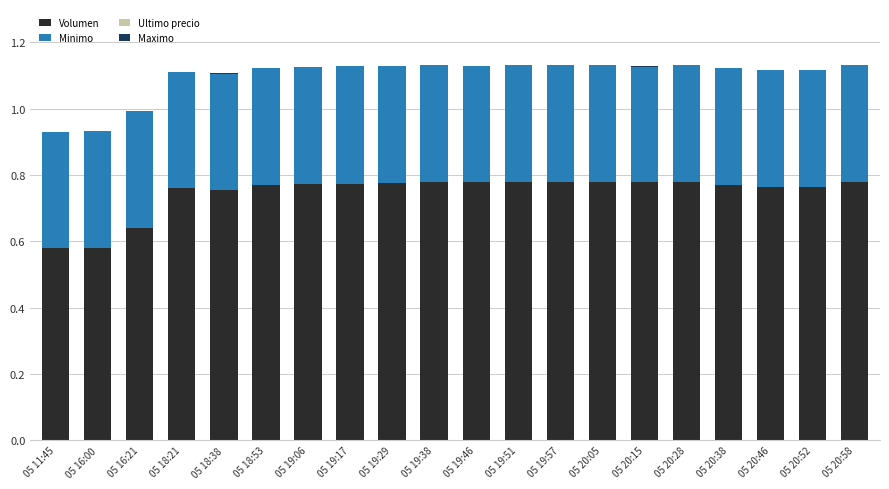

What is the difference between the second highest and minimum values in the Volumen series?

0.2